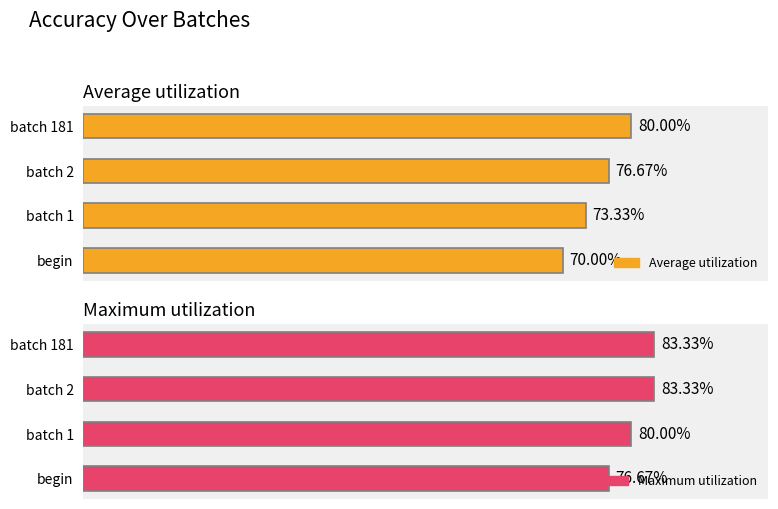

Reading left to right, list all the values displayed in this chart.

Average utilization: 0.7	0.7	0.8	0.8
Maximum utilization: 0.8	0.8	0.8	0.8